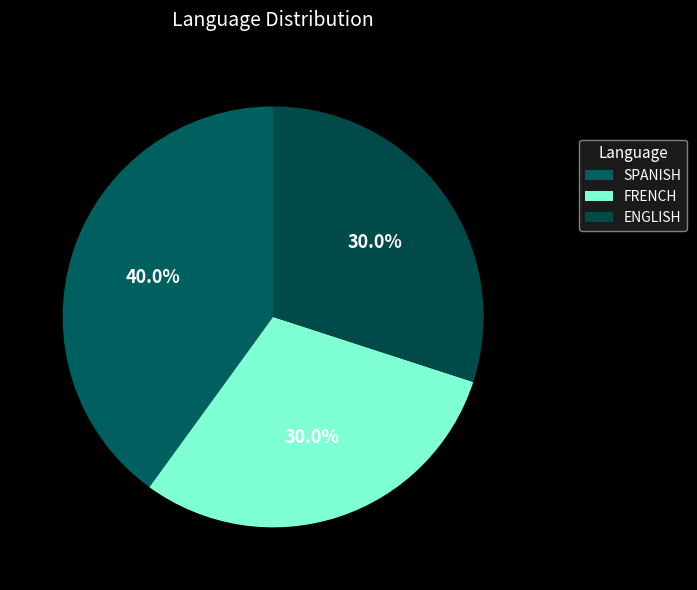

Count the number of slices in the pie.

3